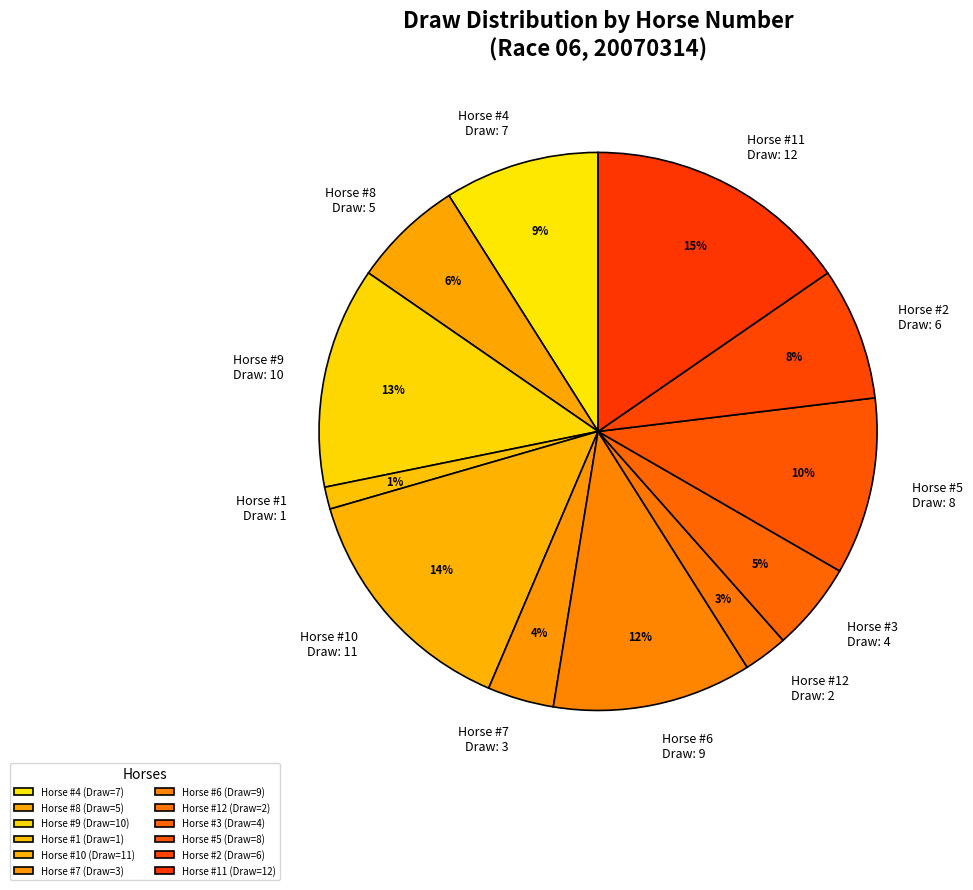

Count the number of slices in the pie.

12